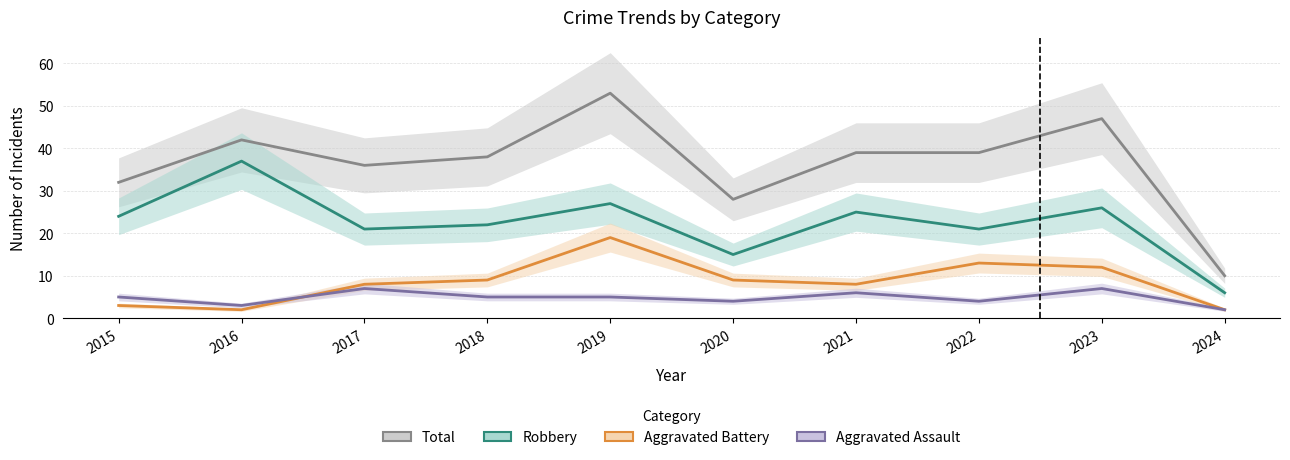

Rank the categories by Aggravated Assault value from highest to lowest.

2017, 2023, 2021, 2015, 2018, 2019, 2020, 2022, 2016, 2024